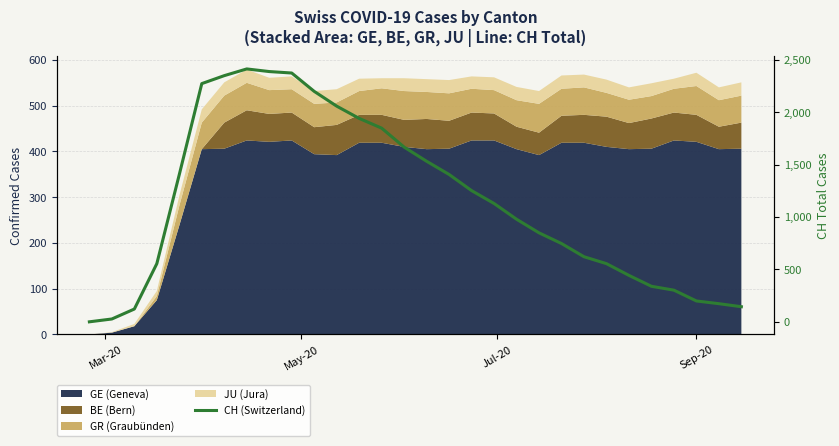

How many values are above zero?

29